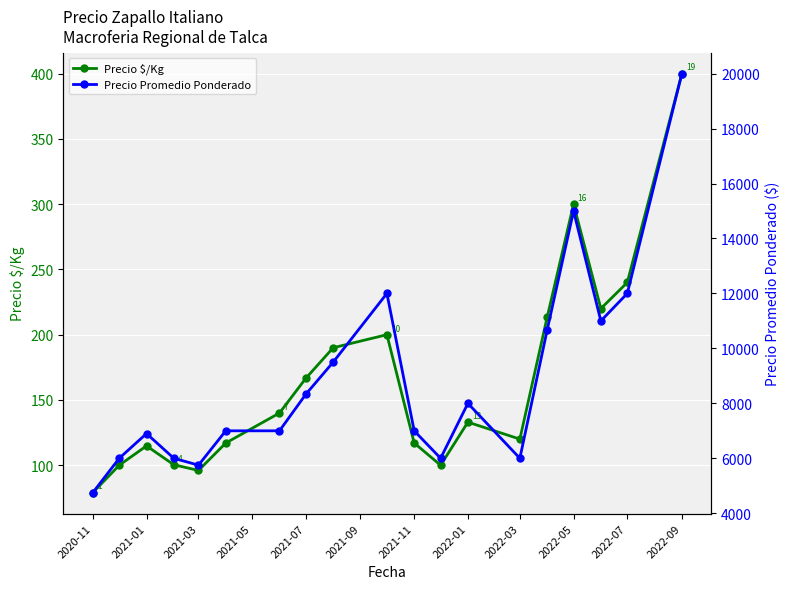

List the series in order of their overall mean, lowest first.

Precio $/Kg, Precio Promedio Ponderado